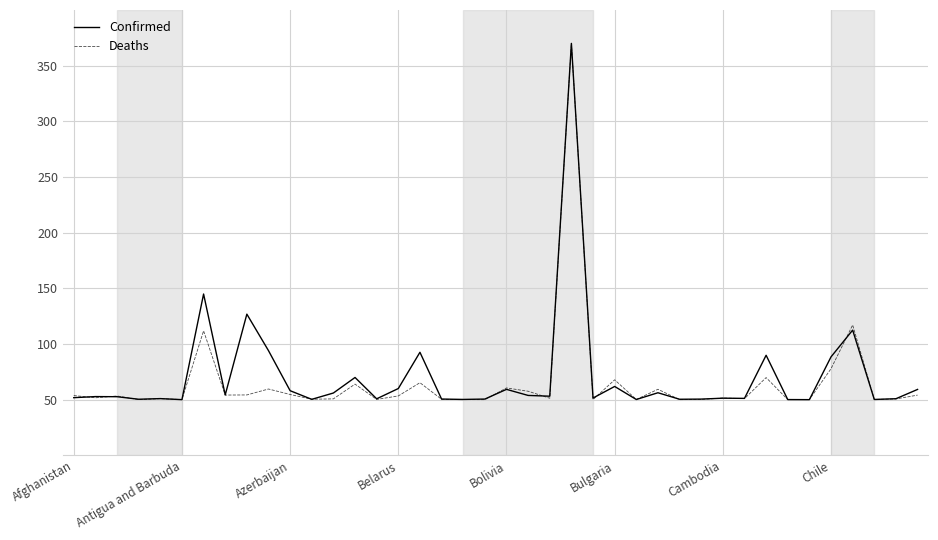

What is the minimum value for Confirmed?

50.0